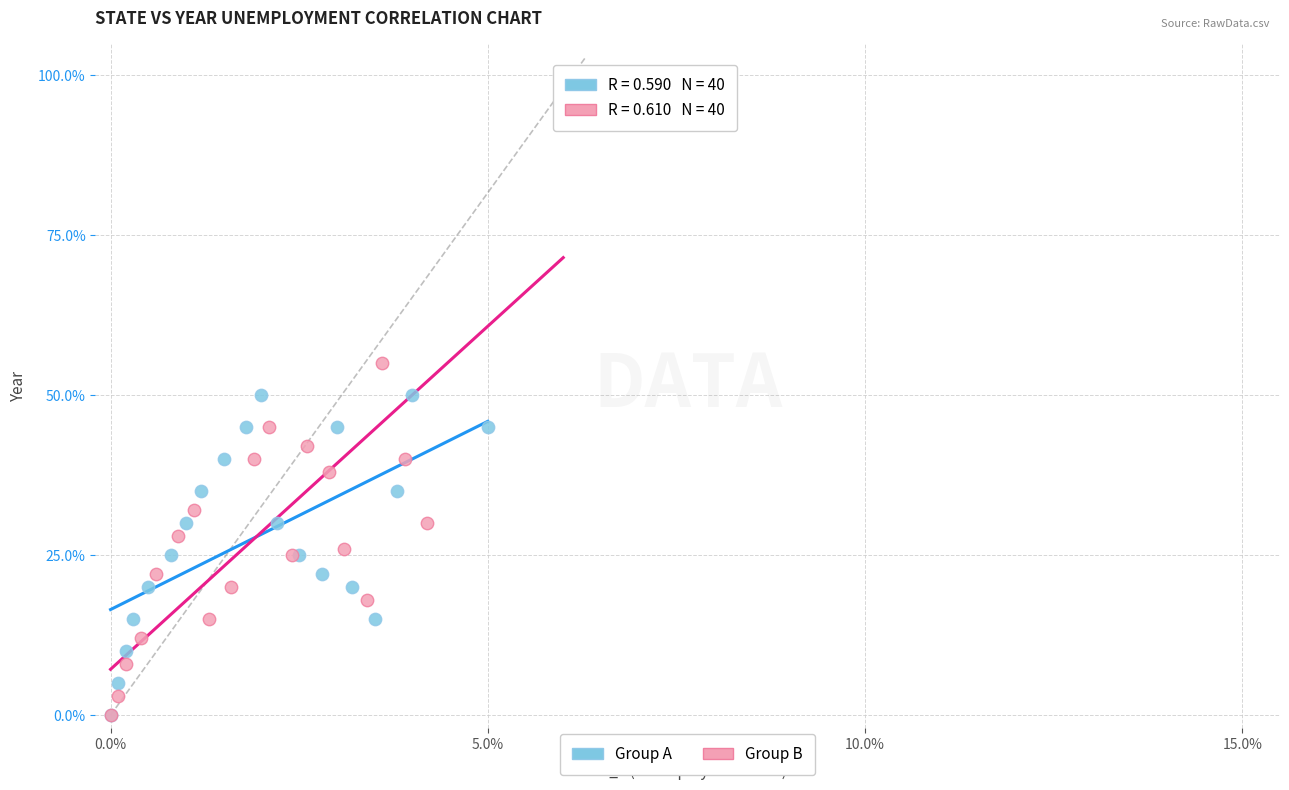

What are all the series names shown in the legend?

Group A, Group B